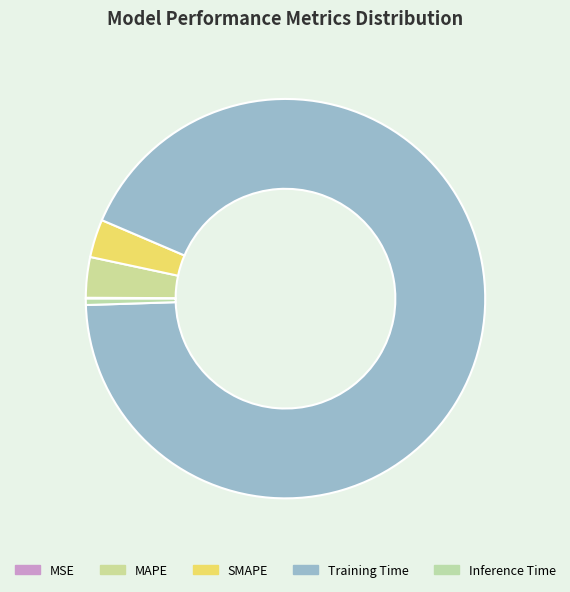

To the nearest percent, what portion does Training Time represent?

93%